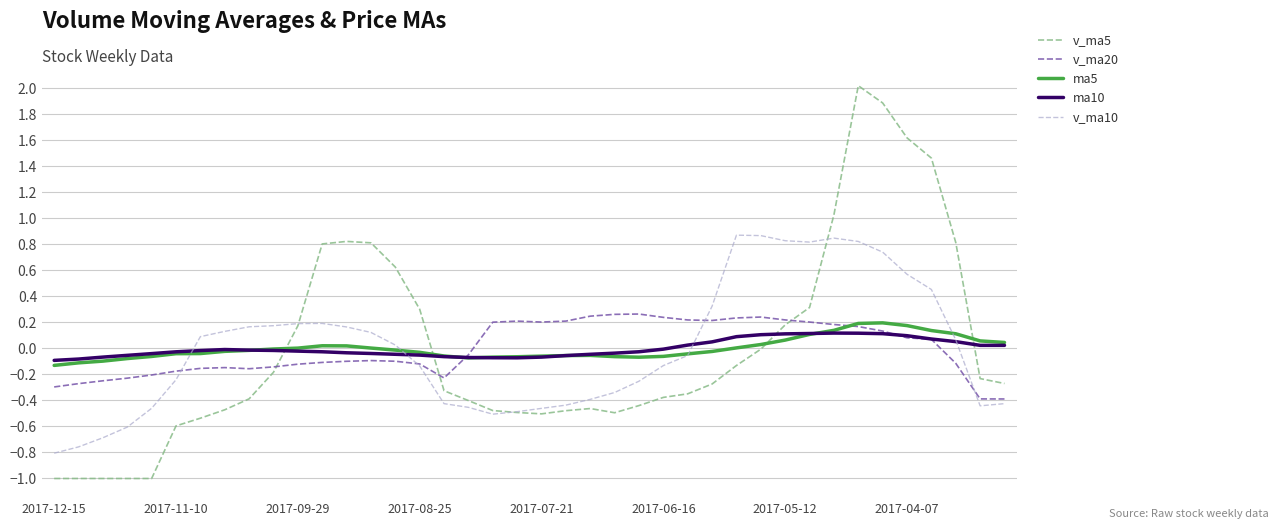

What is the maximum value for v_ma5?

2.0